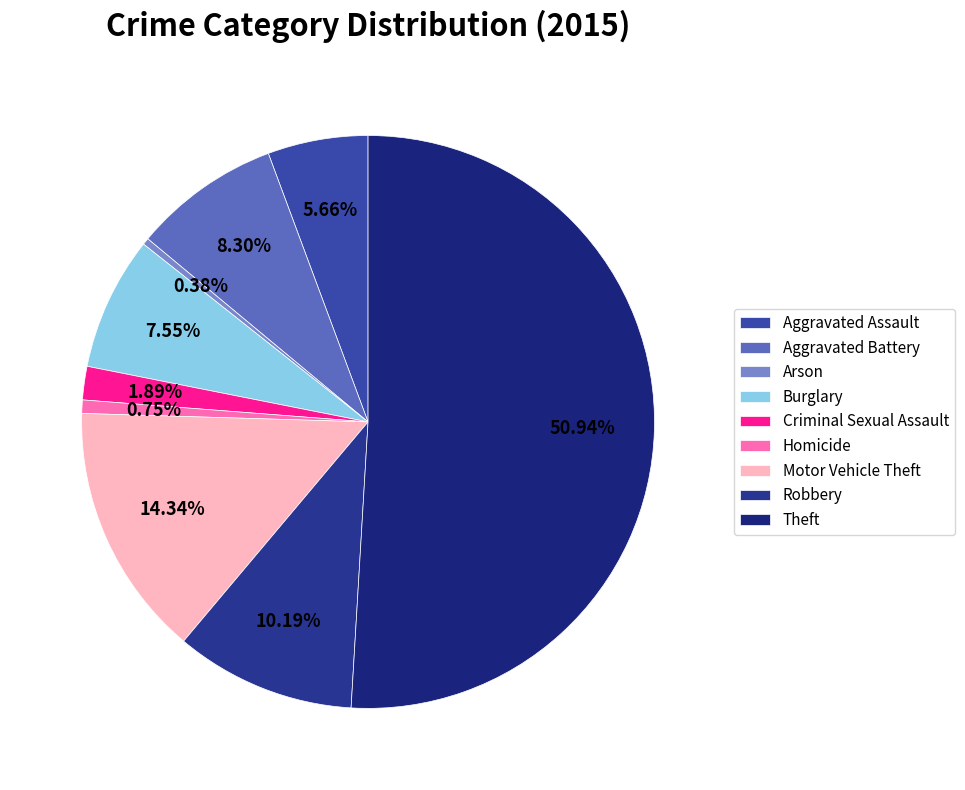

To the nearest percent, what percentage of the pie is Criminal Sexual Assault?

2%